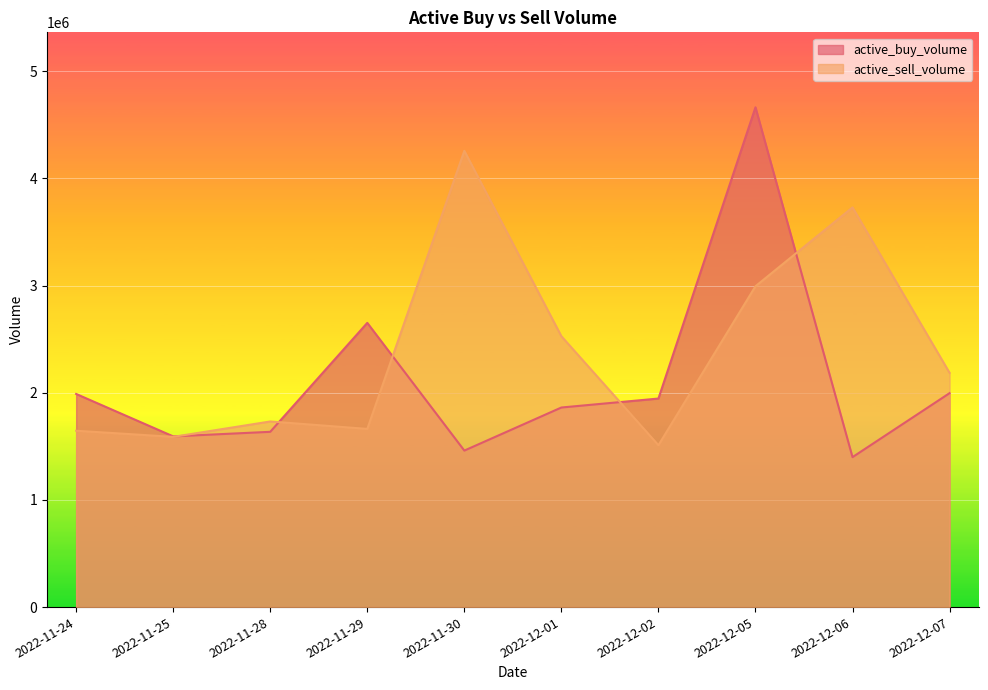

How many times do active_sell_volume and active_buy_volume cross each other?

5